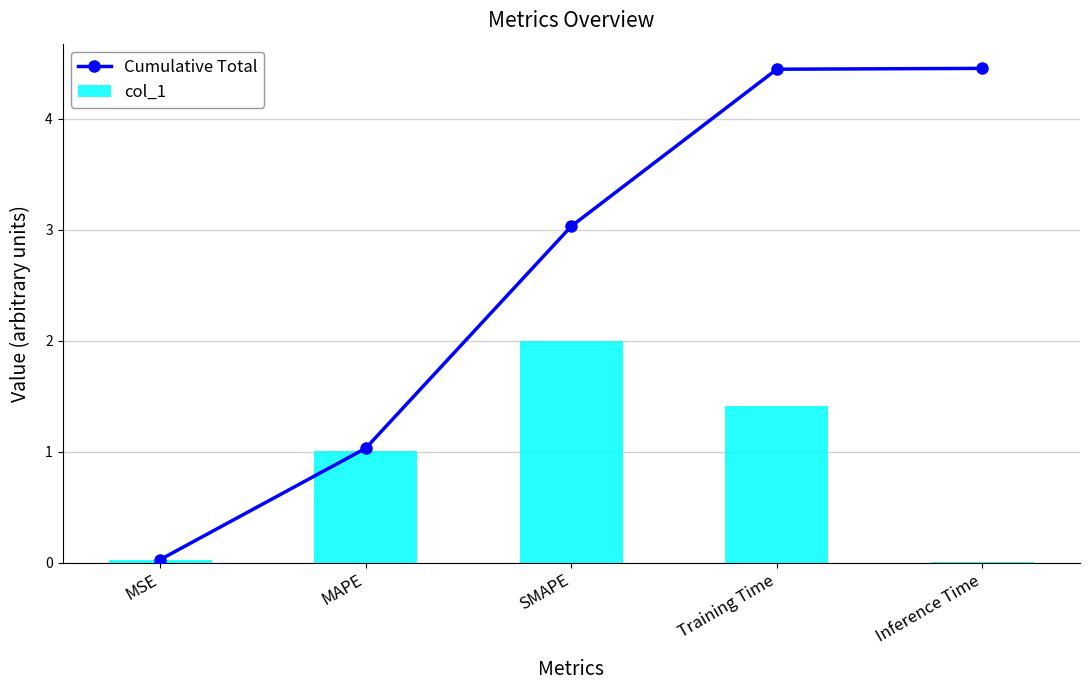

Reading left to right, transcribe all the data shown in this chart.

Cumulative Total: MSE=0.0	MAPE=1.0	SMAPE=3.0	Training Time=4.4	Inference Time=4.5
col_1: MSE=0.0	MAPE=1.0	SMAPE=2.0	Training Time=1.4	Inference Time=0.0